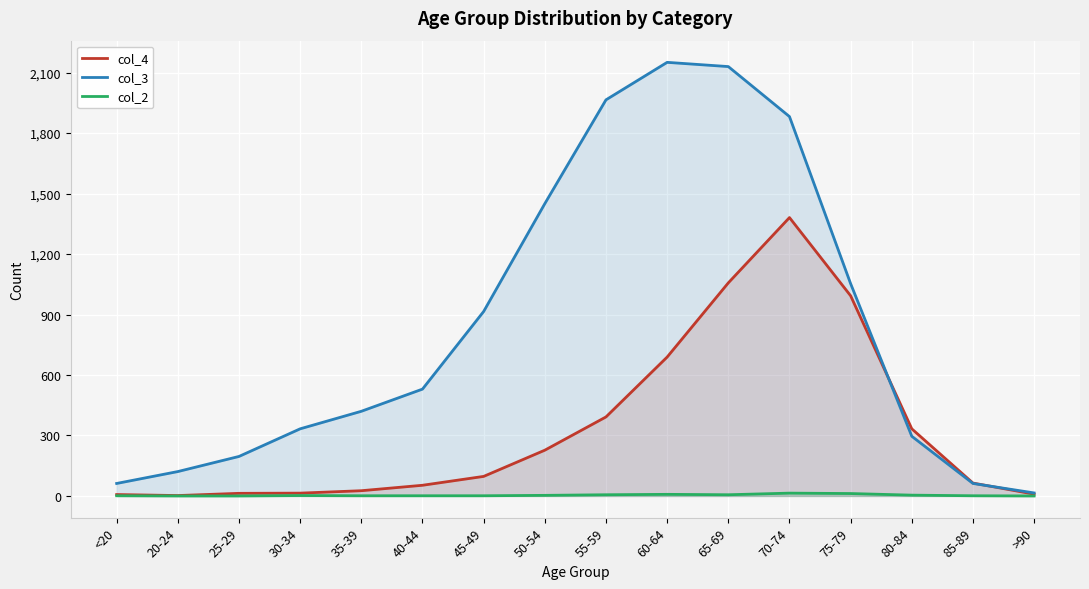

What position from the left is >90?

16